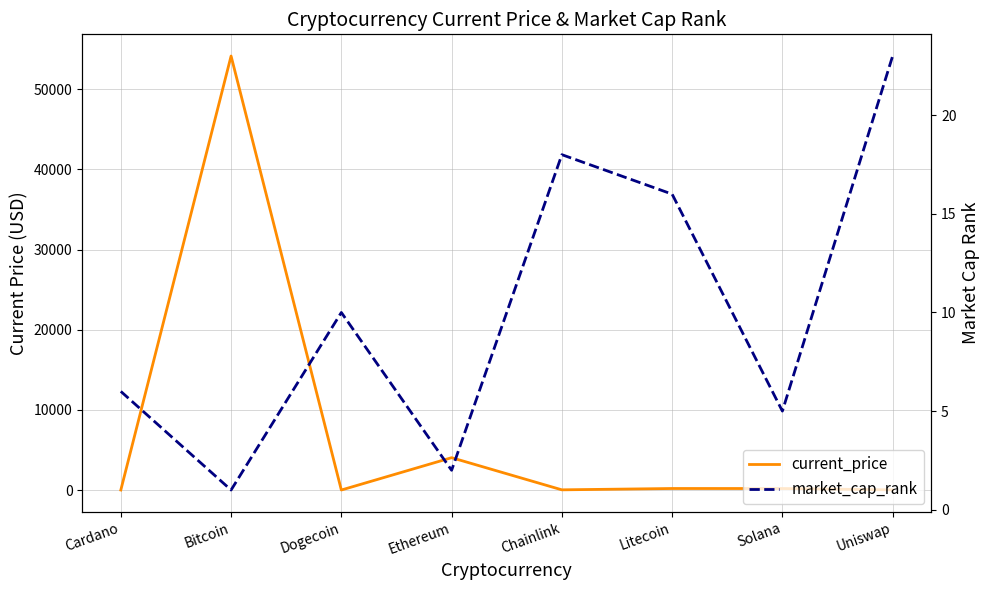

In current_price, how many points are higher than both neighbors (excluding endpoints)?

3